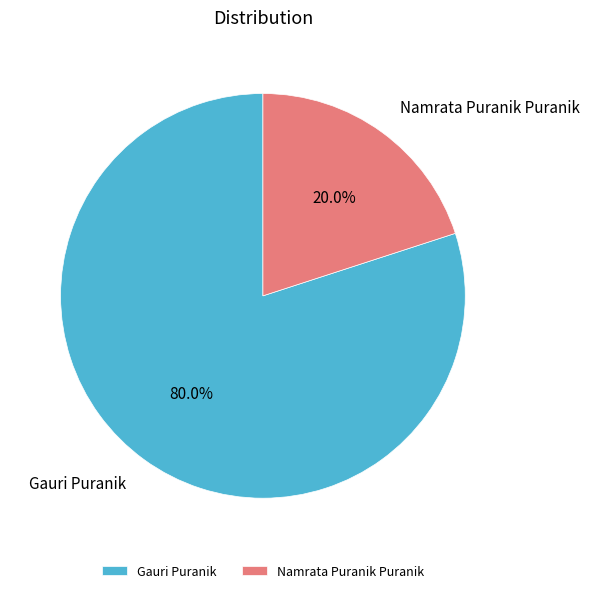

Combined, what portion of the pie is Namrata Puranik Puranik and Gauri Puranik?

100.0%